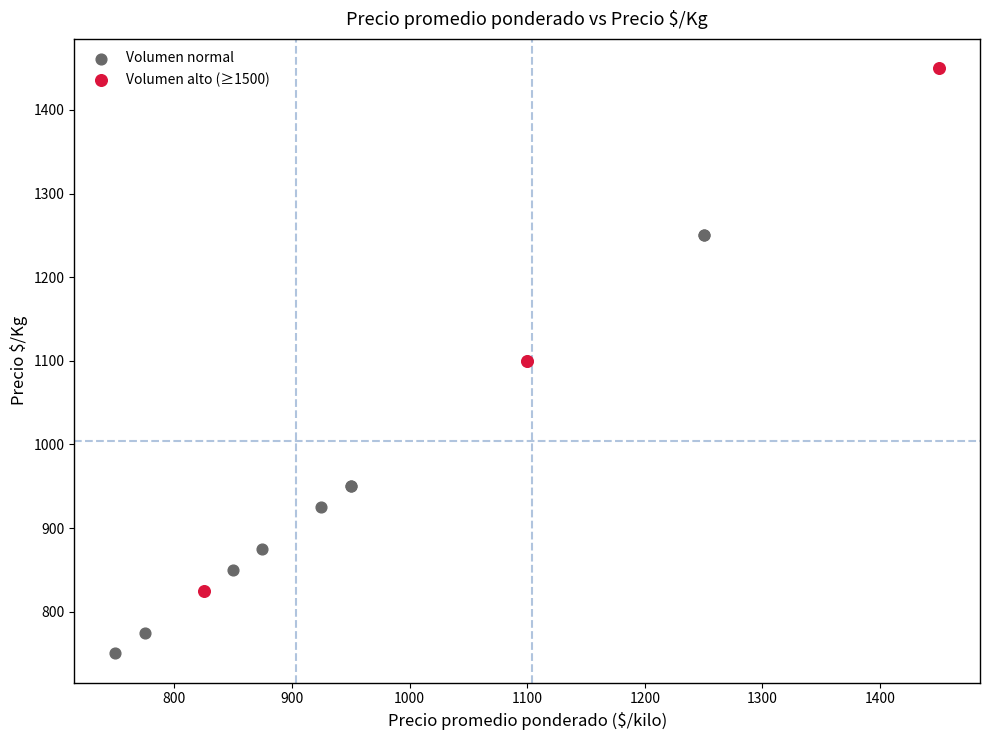

Which series has the largest Y range (max minus min)?

Volumen alto (≥1500)